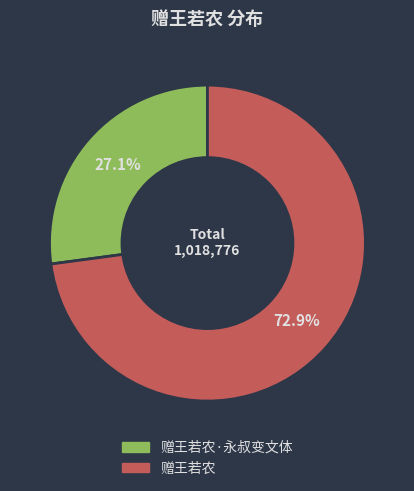

Does any single category account for the majority?

Yes